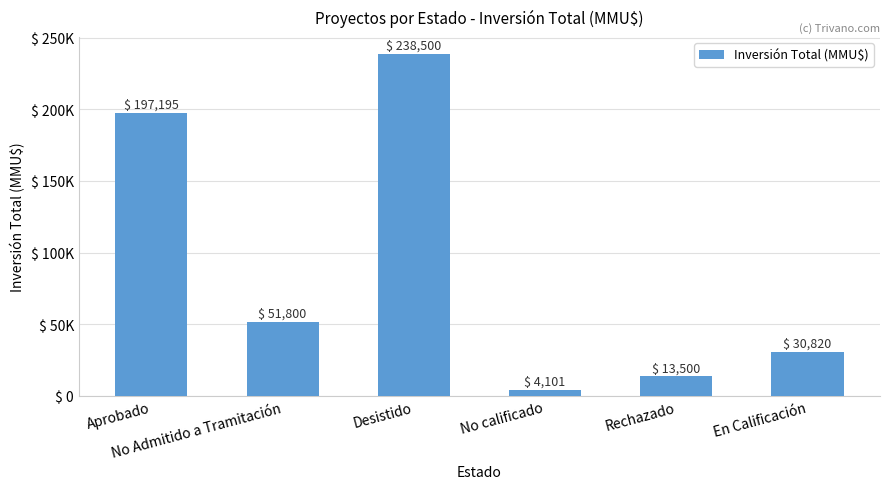

Are the bars horizontal?

No